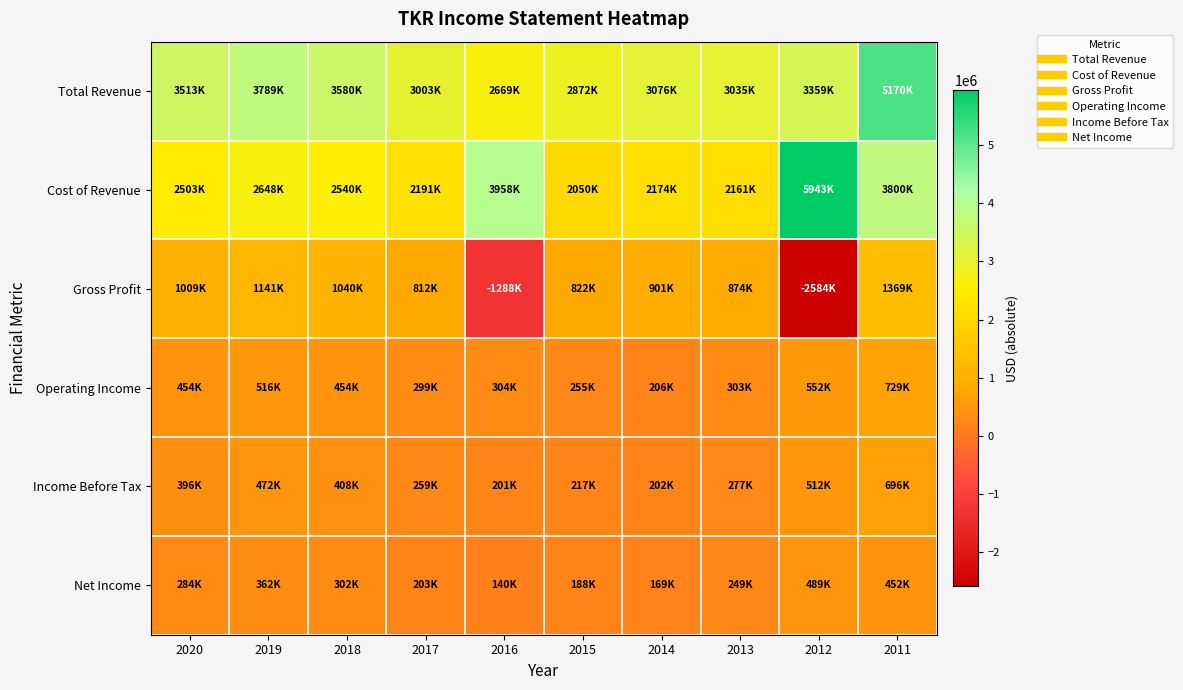

Which series has the largest total across all categories?

Total Revenue